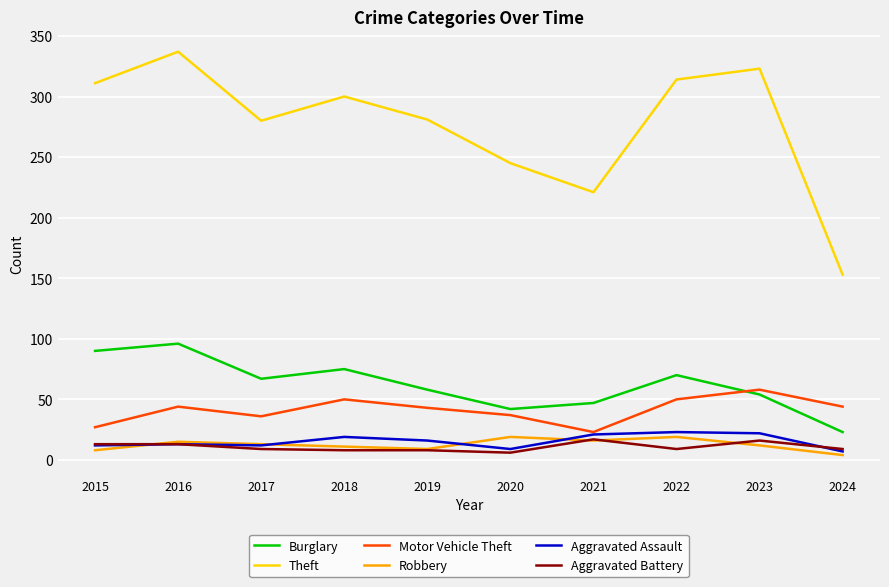

What is the maximum value for Motor Vehicle Theft?

58